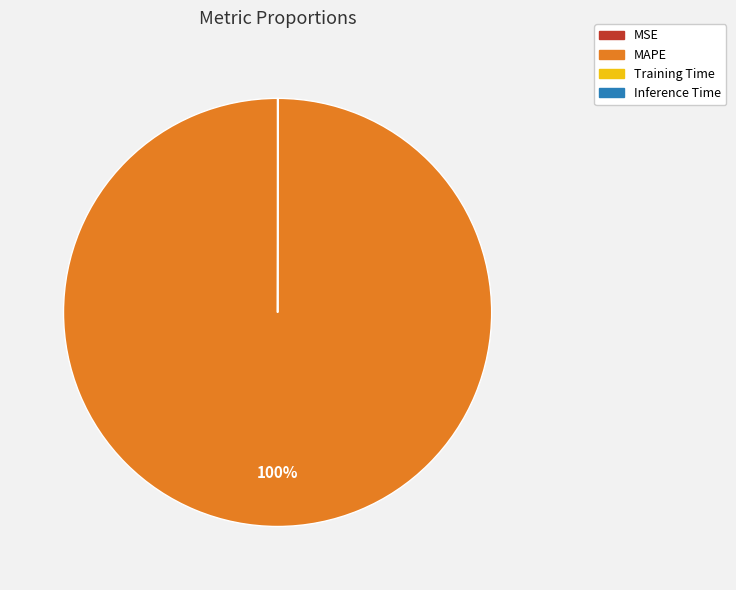

What percentage is the MAPE slice, to the nearest percent?

100%